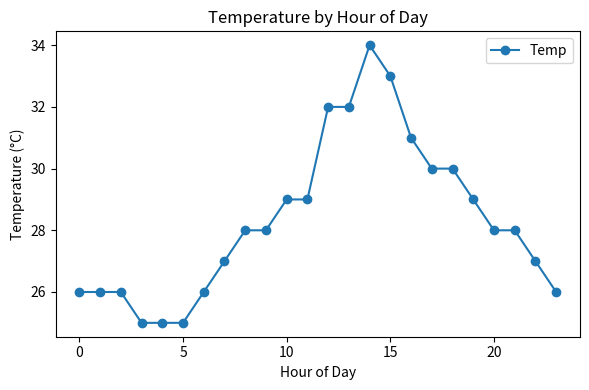

What is the value of the 17th point from the left?

31